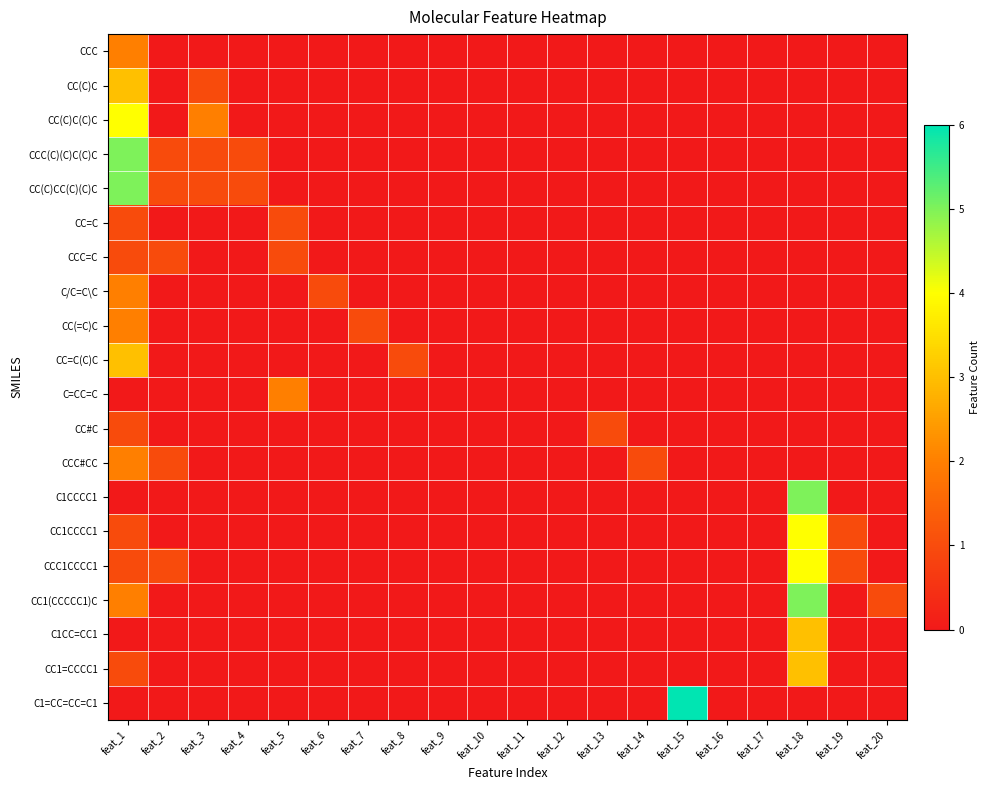

At which category does the chart reach its minimum across all series?

feat_2